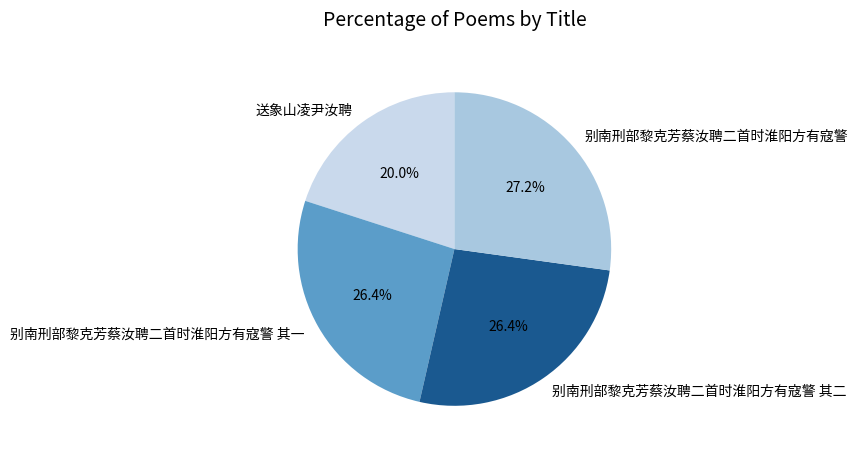

Approximately how many times larger is the value at 别南刑部黎克芳蔡汝聘二首时淮阳方有寇警 其一 compared to 别南刑部黎克芳蔡汝聘二首时淮阳方有寇警?

1.0